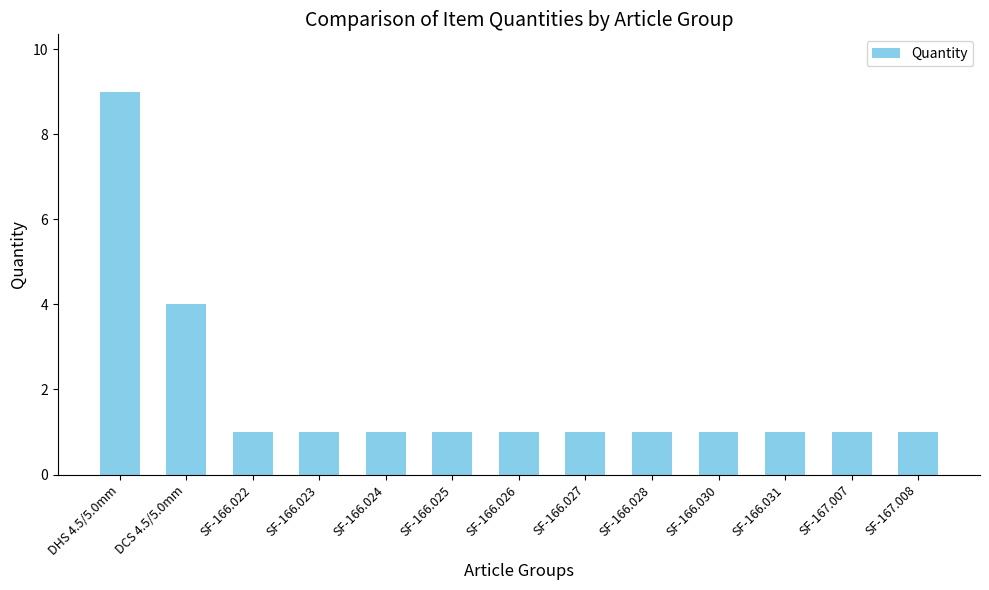

What is the average value?

2